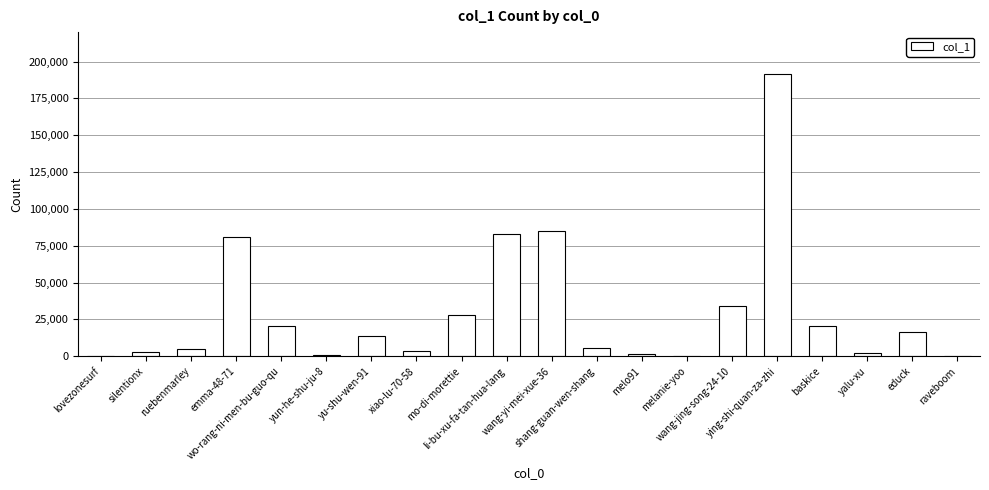

What is the label of the 11th bar from the left?

wang-yi-mei-xue-36